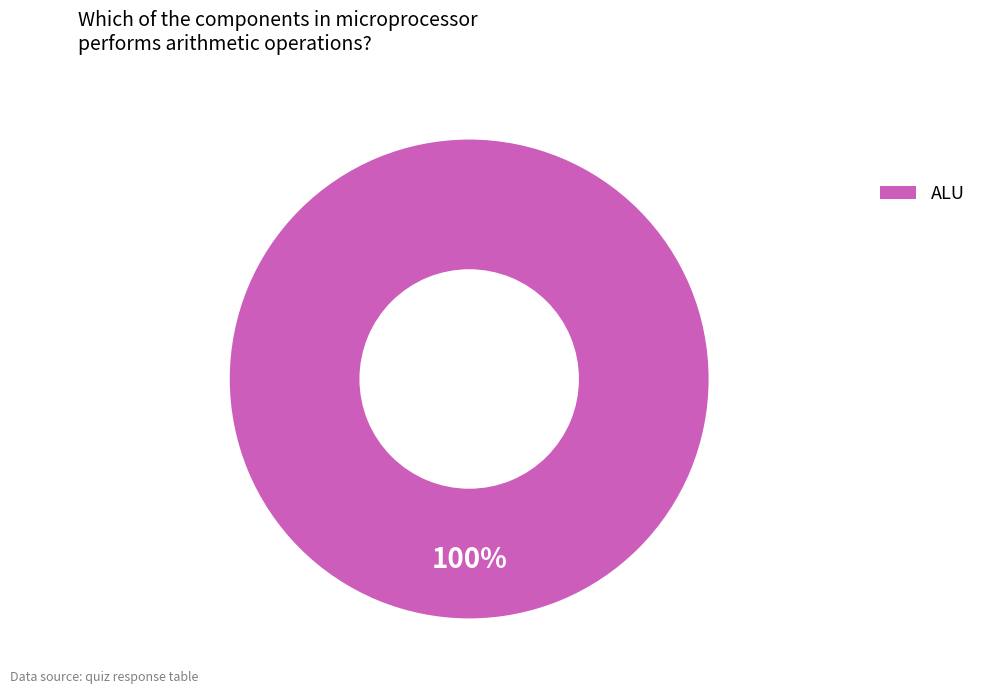

Is there any slice that represents more than half of the pie?

Yes